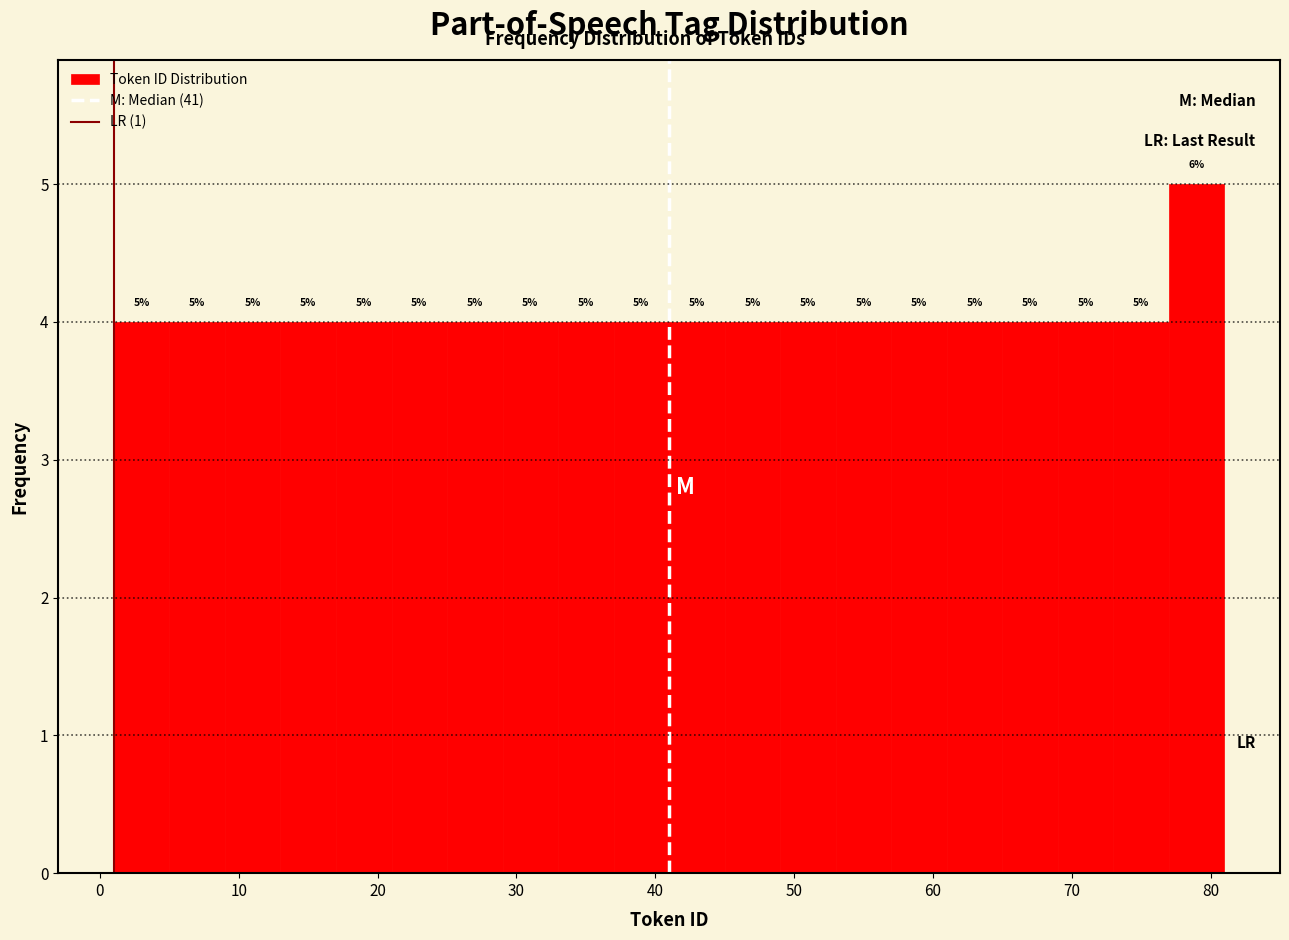

Over which range of the x-axis is the bar tallest?

77 to 81